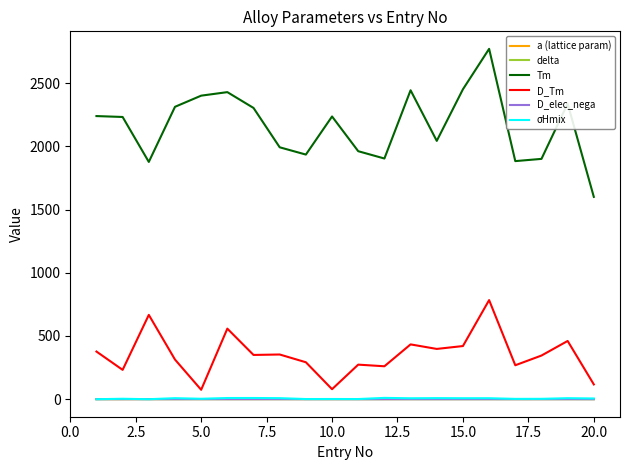

True or false: D_elec_nega and D_Tm intersect in this chart.

False